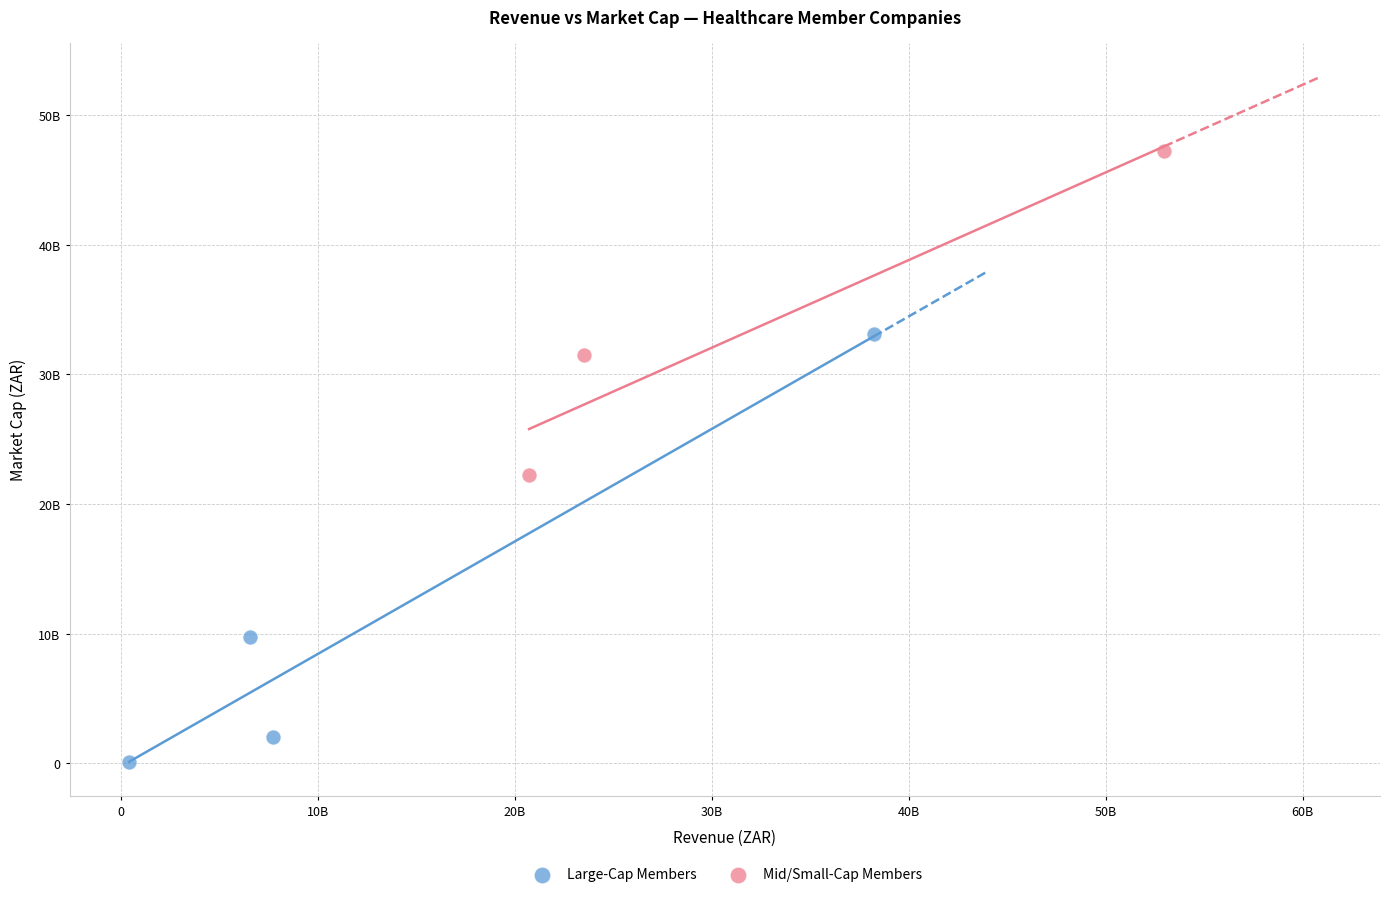

Which series has the largest Y range (max minus min)?

Large-Cap Members